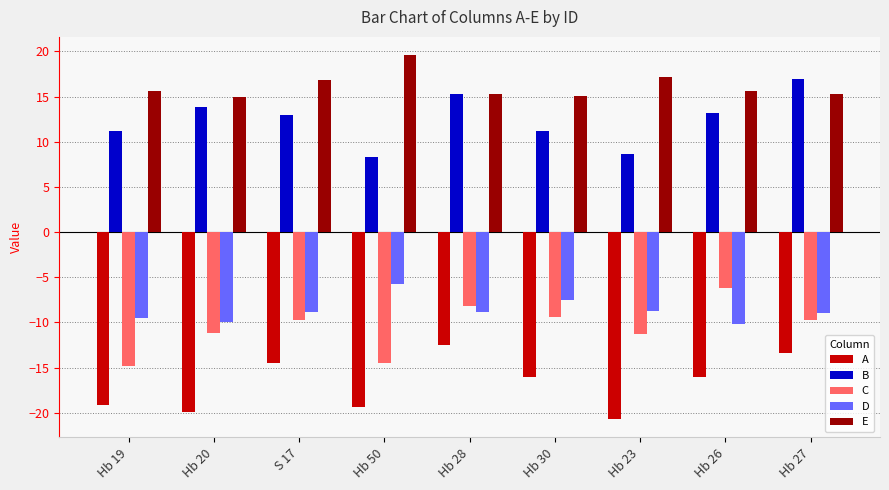

What is the difference between the maximum and minimum values in the B series?

8.6